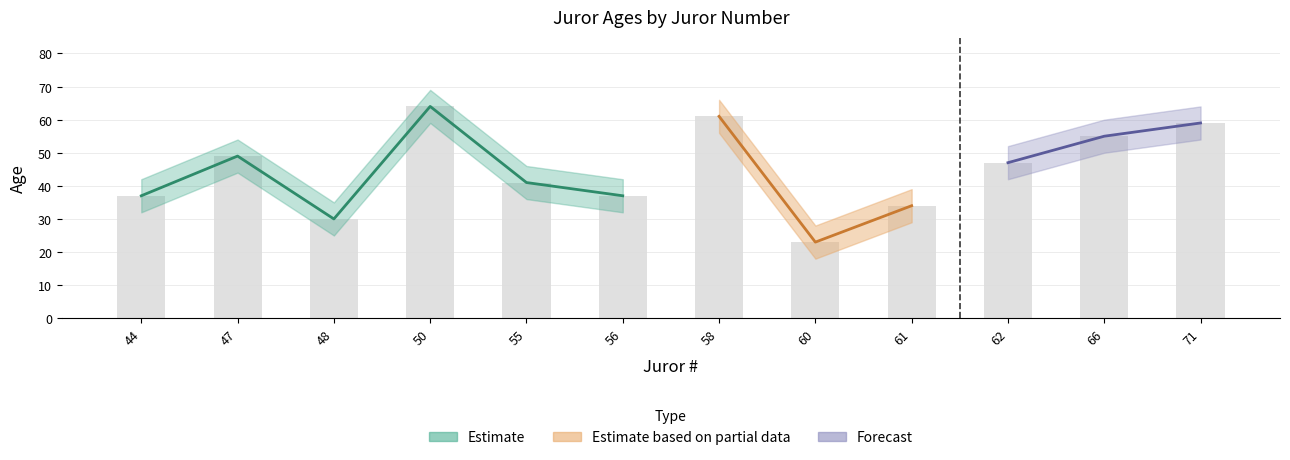

What is the sum of the Age_lower values at 55 and 44?

68